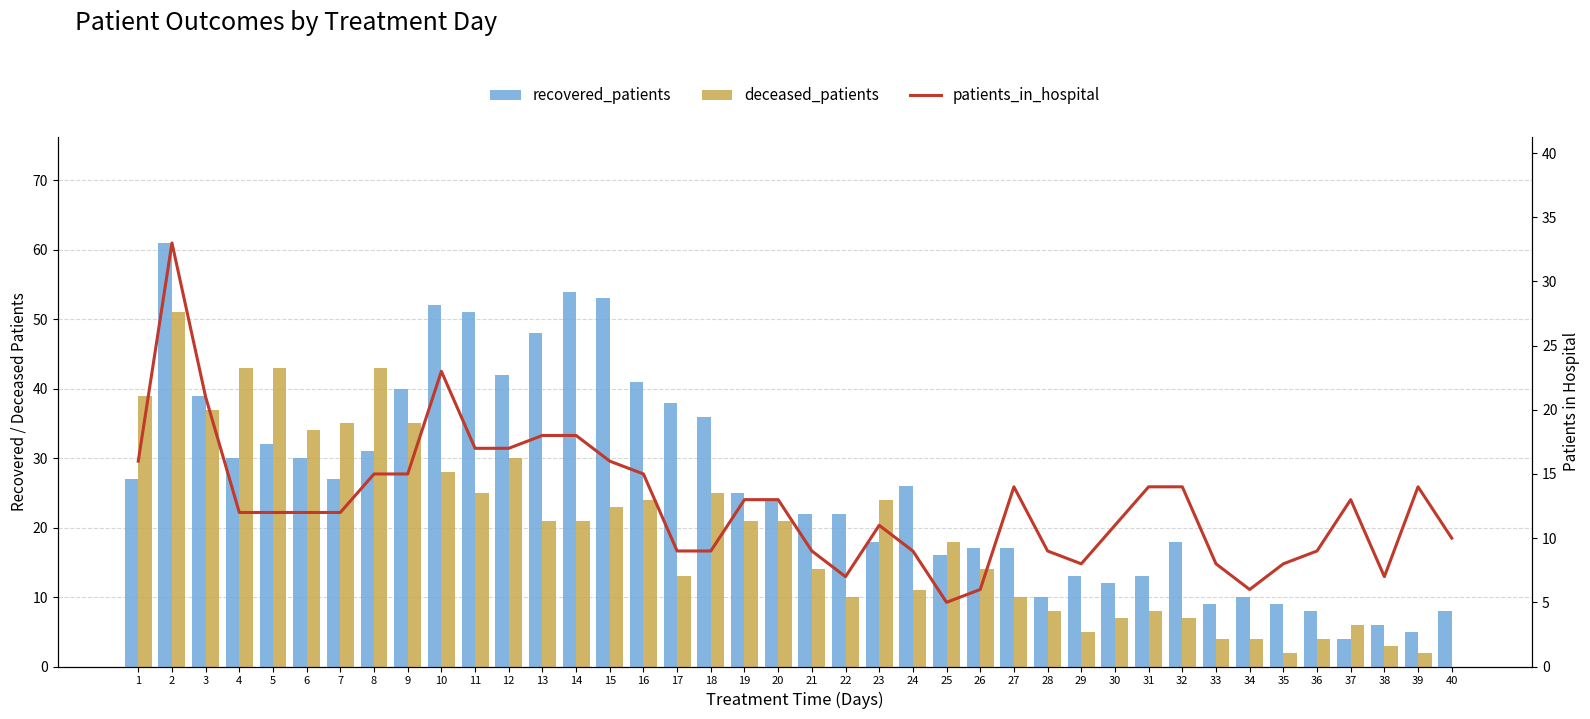

Rank the series at 5 from lowest to highest value.

patients_in_hospital, recovered_patients, deceased_patients